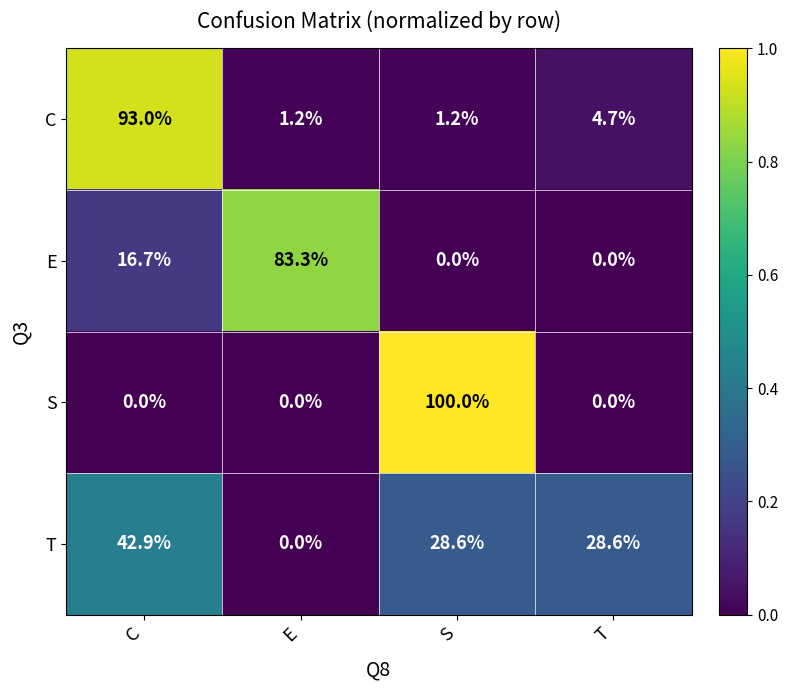

Reading left to right, what are all the values shown in this chart?

C: C=93.0	E=1.2	S=1.2	T=4.7
E: C=16.7	E=83.3	S=0.0	T=0.0
S: C=0.0	E=0.0	S=100.0	T=0.0
T: C=42.9	E=0.0	S=28.6	T=28.6